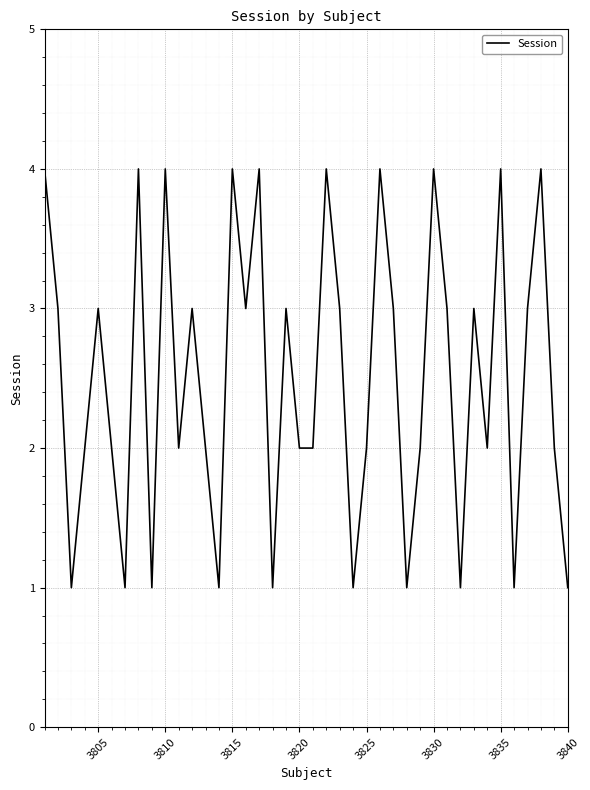

What is the difference between the maximum and minimum values?

3